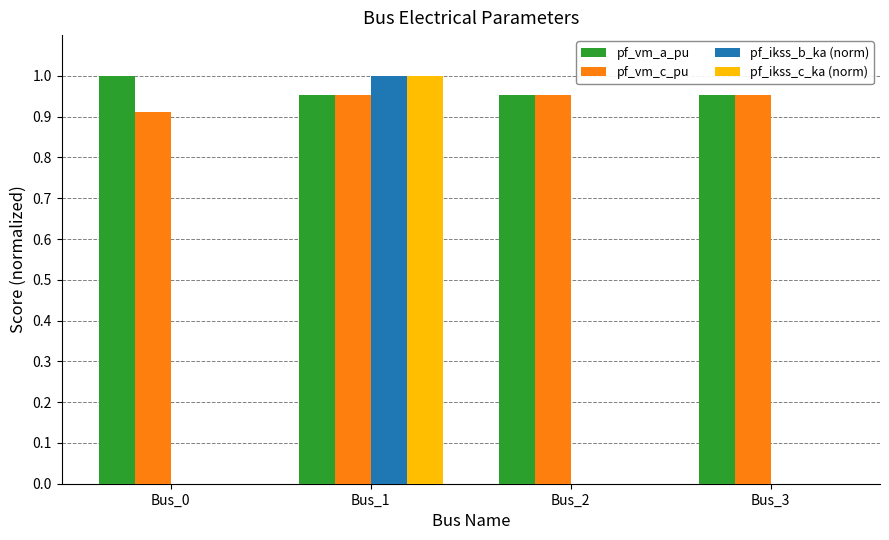

The pf_vm_c_pu series shows 1.0 at Bus_2. True or false?

True